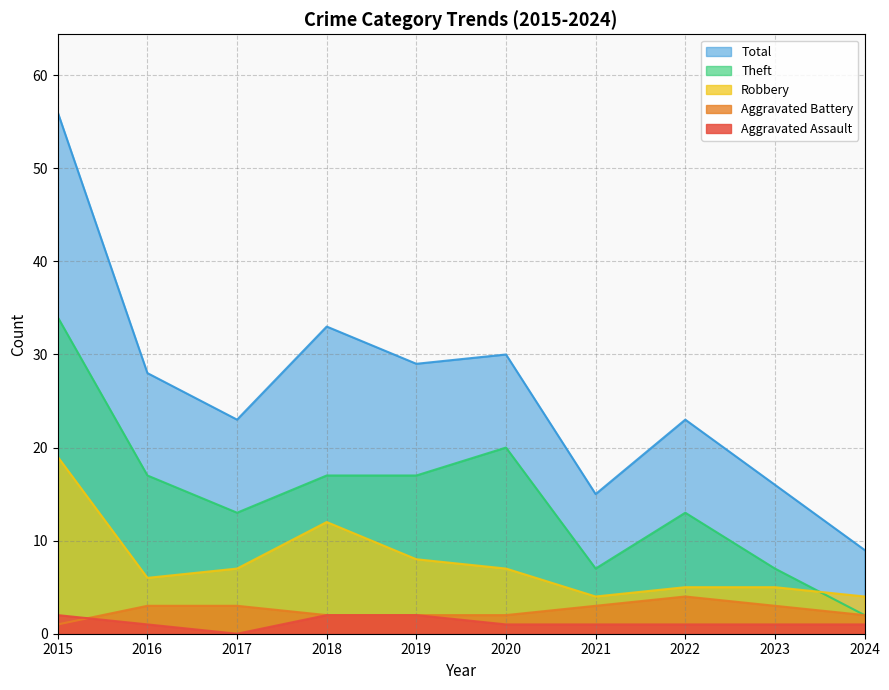

How many data points in Aggravated Battery are above 3?

1